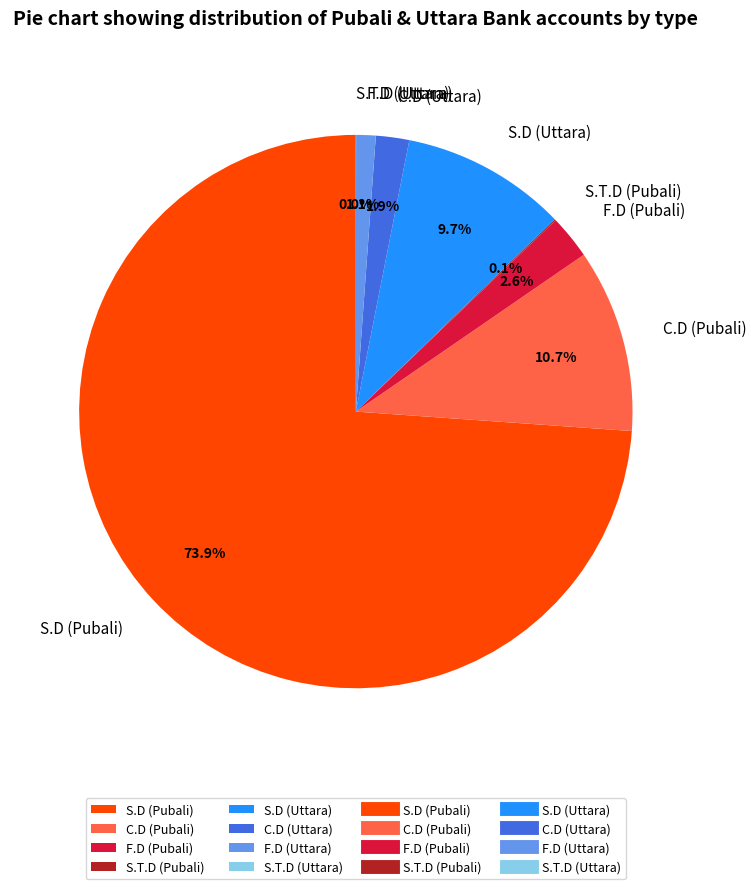

What is the largest slice in the pie chart?

S.D (Pubali)